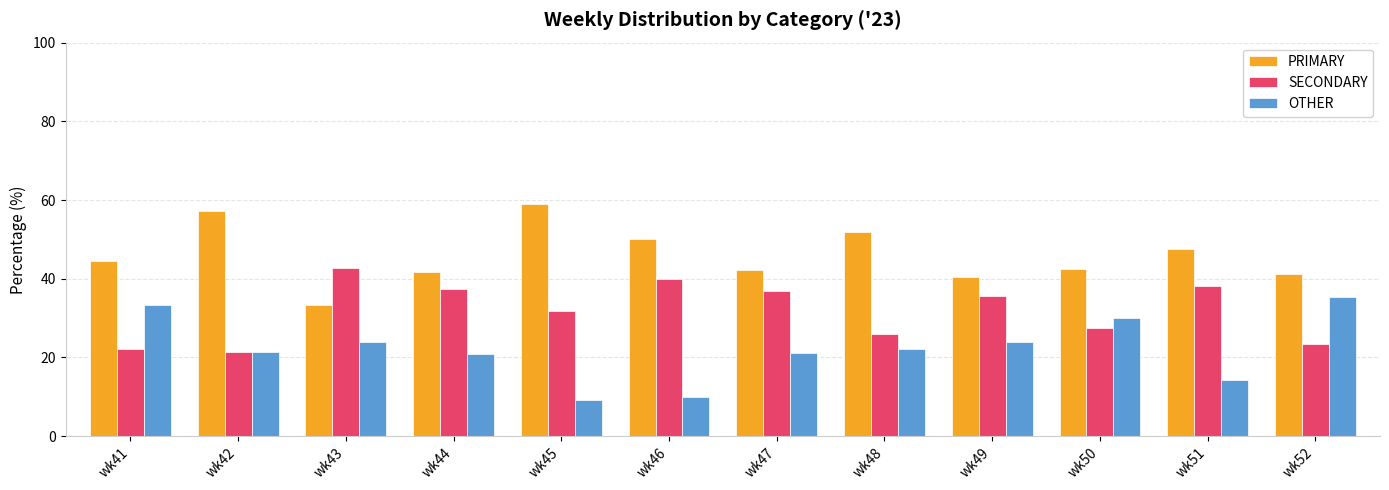

Does the chart contain any negative values?

No